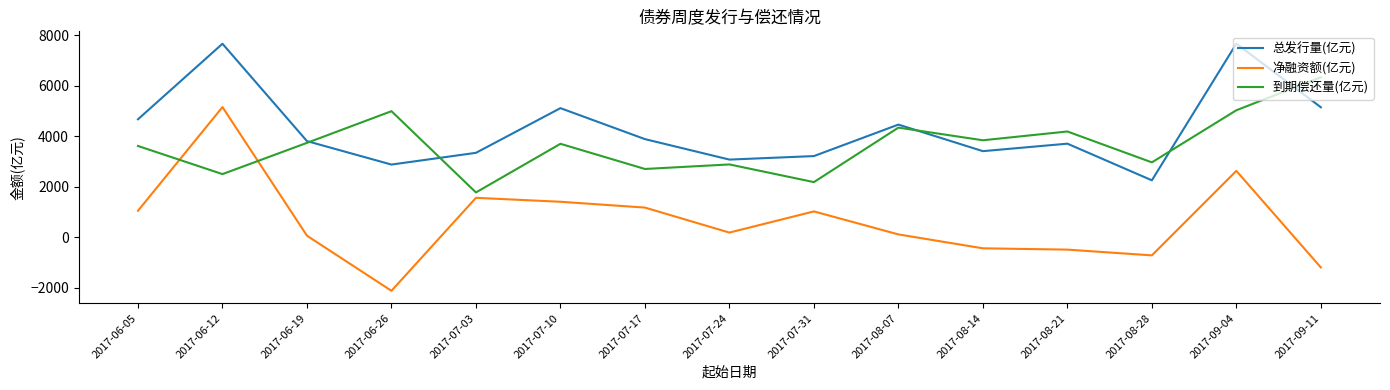

Rank the series by their maximum value, from lowest to highest.

净融资额(亿元), 到期偿还量(亿元), 总发行量(亿元)